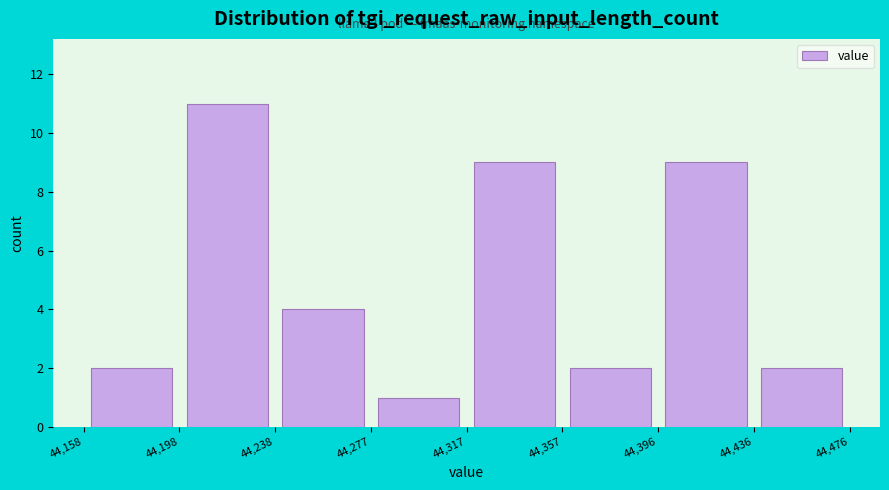

Over which range of the x-axis is the bar tallest?

44,198 to 44,238